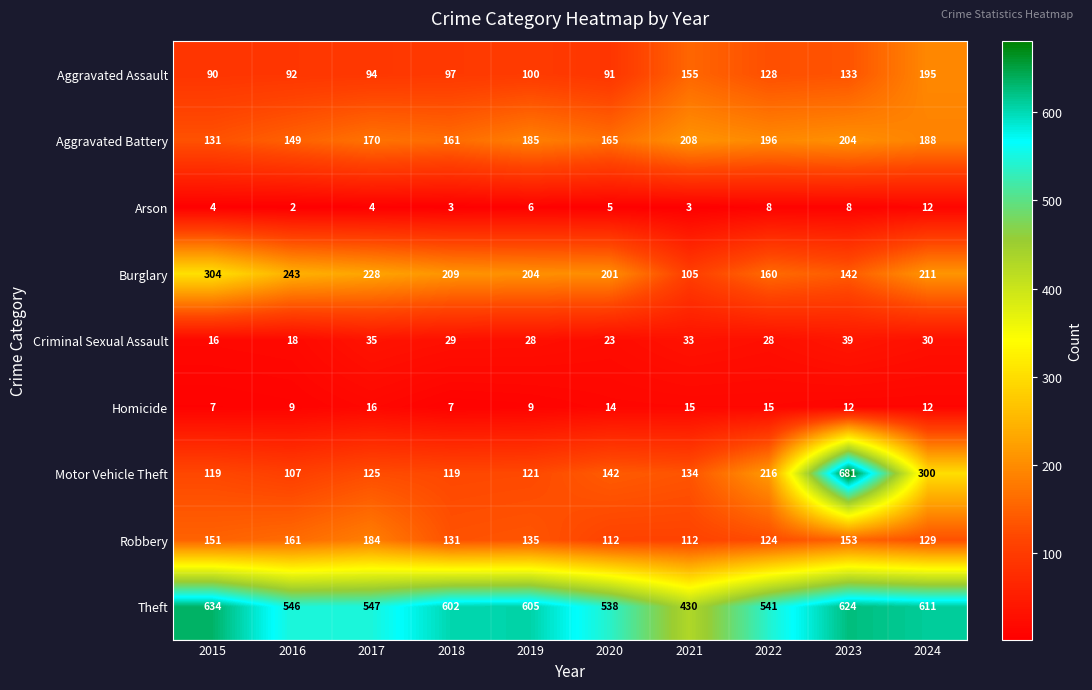

At 2021, list the series in order from smallest to largest.

Arson, Homicide, Criminal Sexual Assault, Burglary, Robbery, Motor Vehicle Theft, Aggravated Assault, Aggravated Battery, Theft